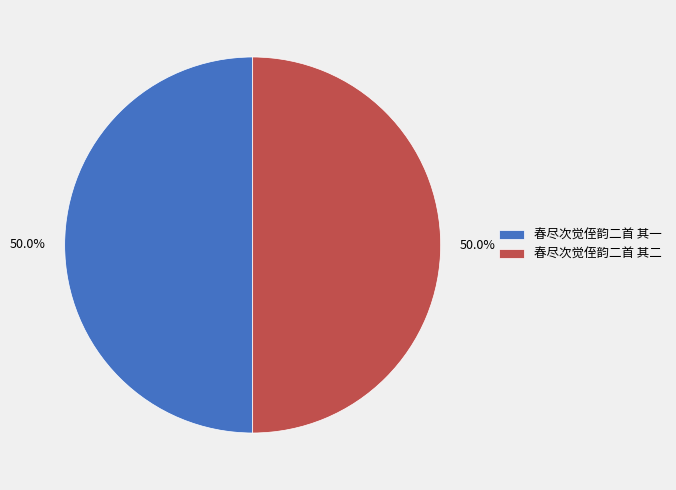

How many segments does this pie chart have?

2